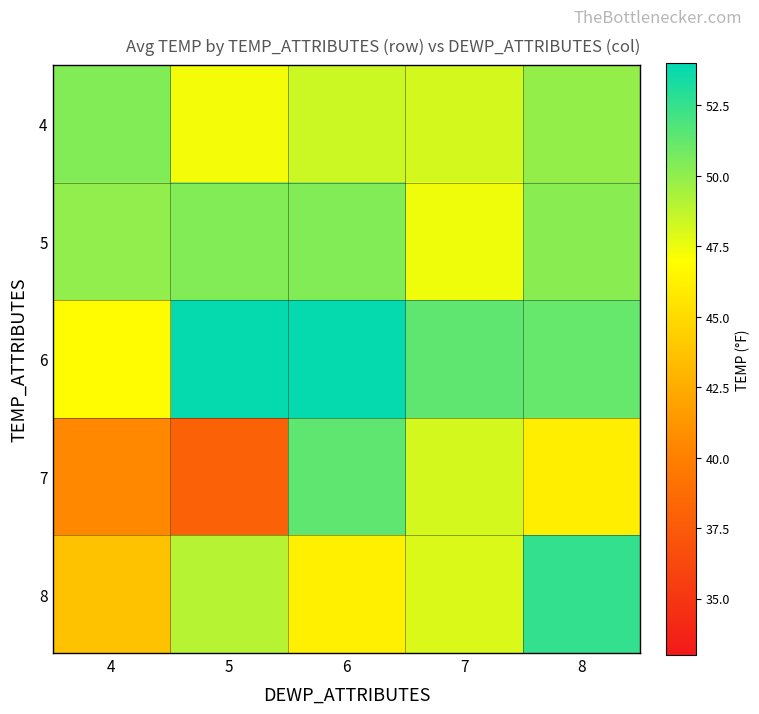

Which has a higher value, 4 or 8?

4